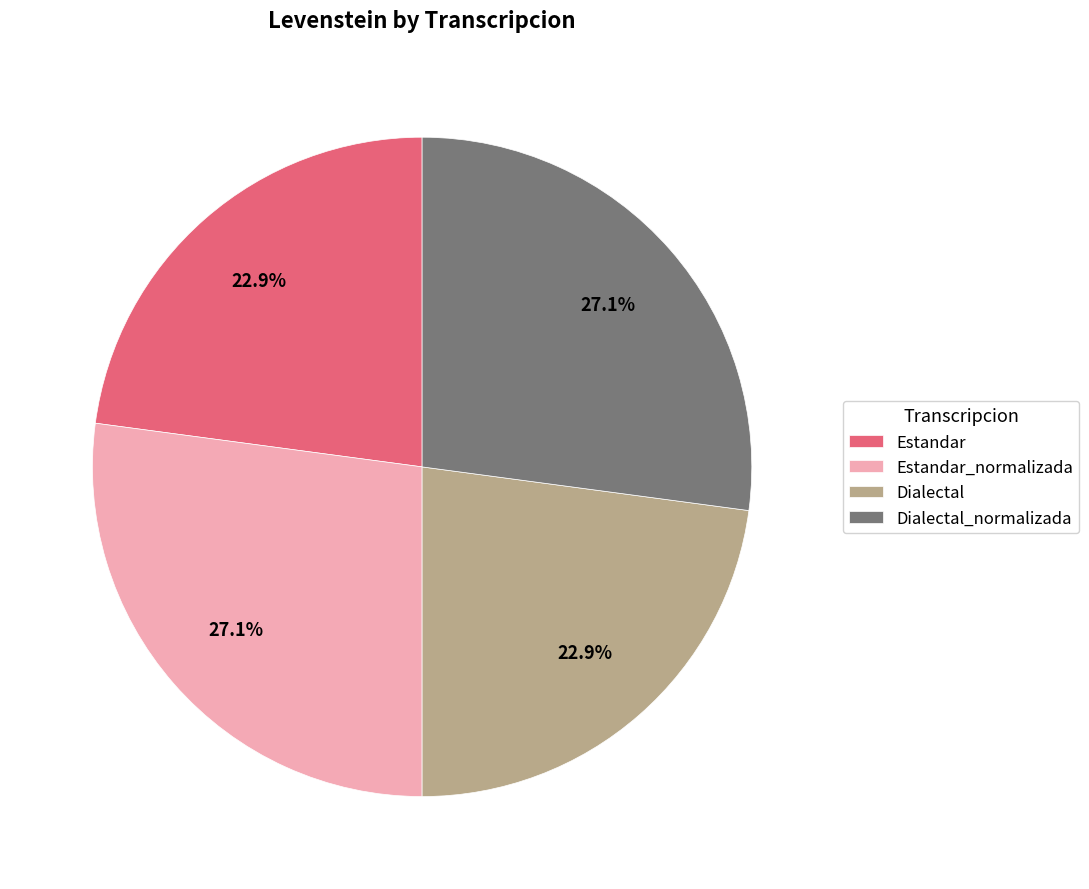

Approximately how many times larger is the value at Estandar compared to Dialectal_normalizada?

0.8